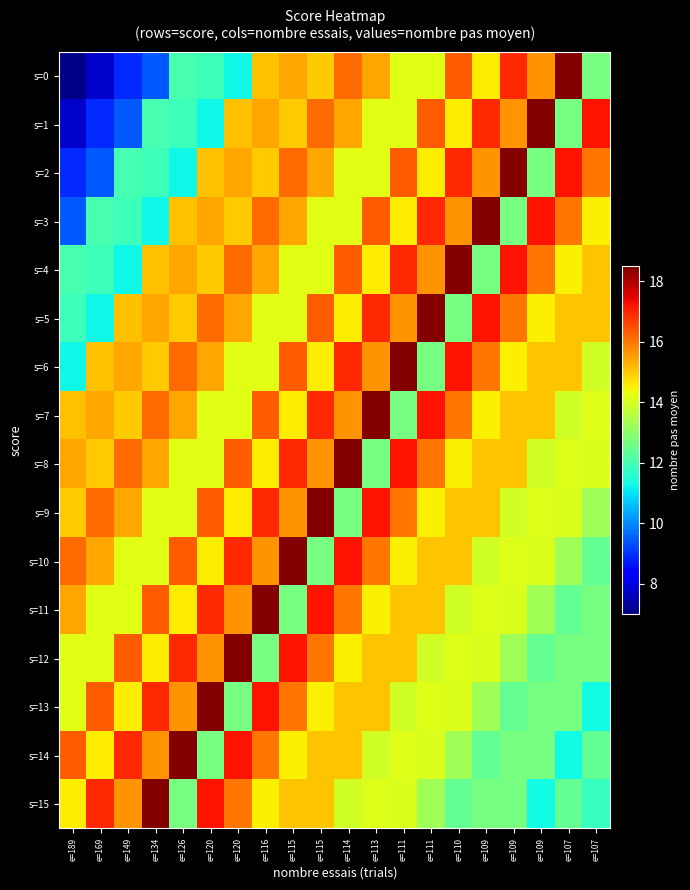

Between e=115 and e=109, which is larger?

e=109